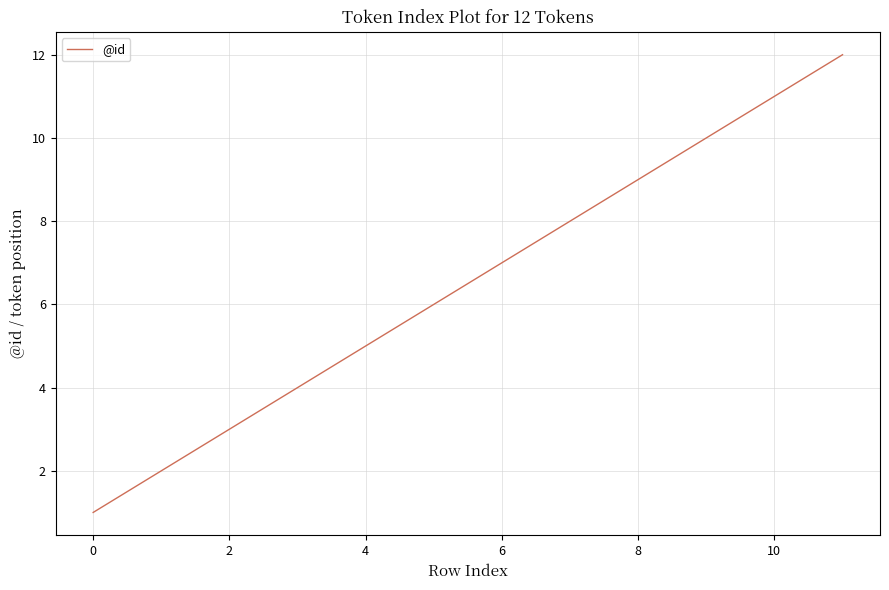

What is the difference between the maximum and minimum values?

11